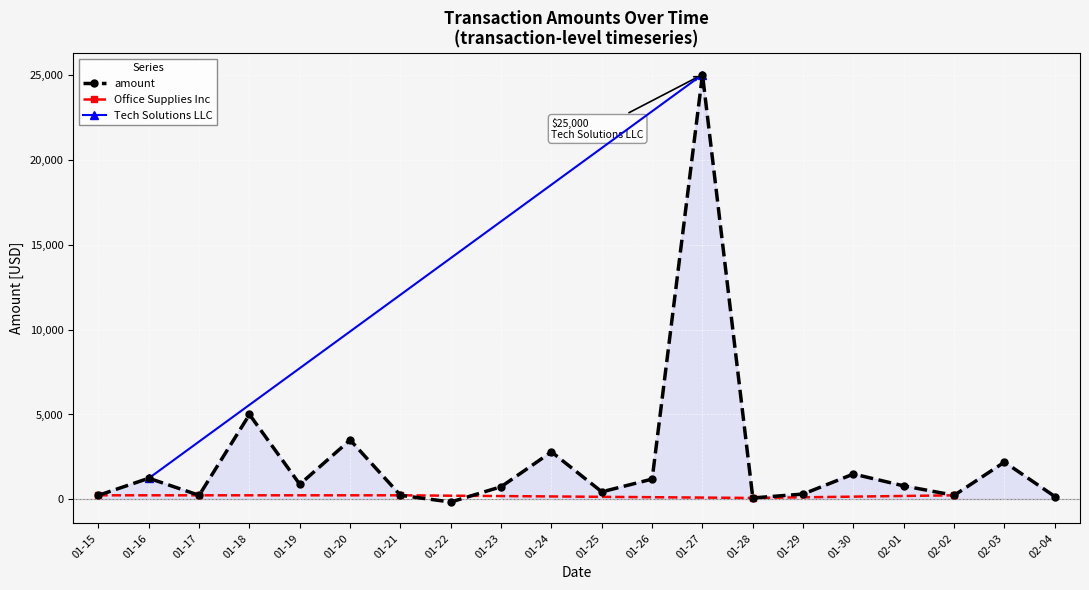

Where is amount nearest to the value 12425?

01-18